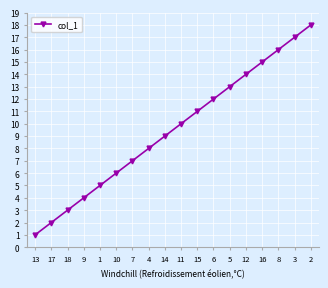

At which label is the value closest to 9?

14